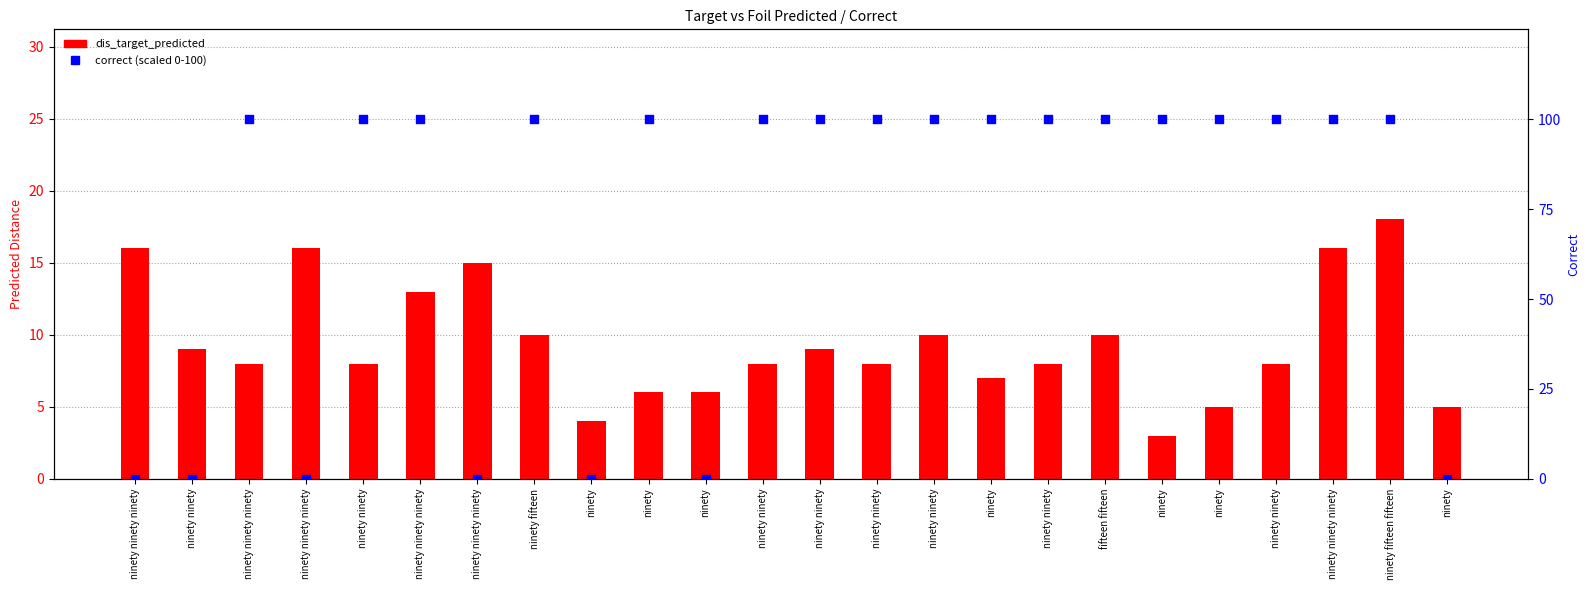

At how many categories does at least one series exceed 72?

17